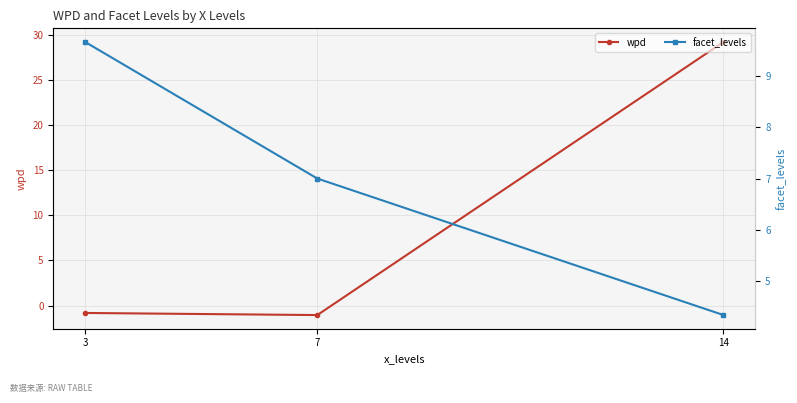

What are all the series names shown in the legend?

wpd, facet_levels